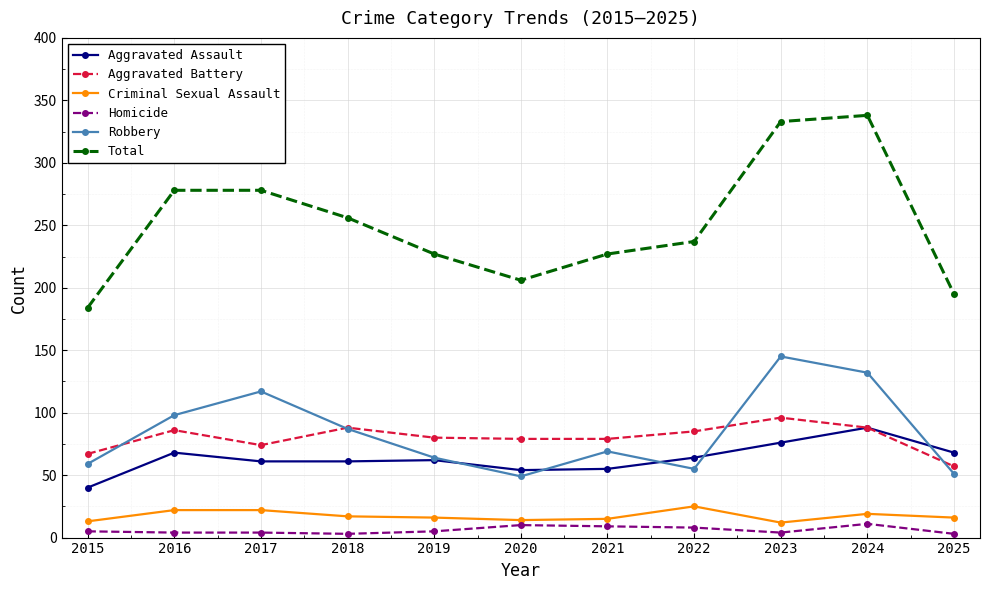

Which series has the widest spread of values?

Total